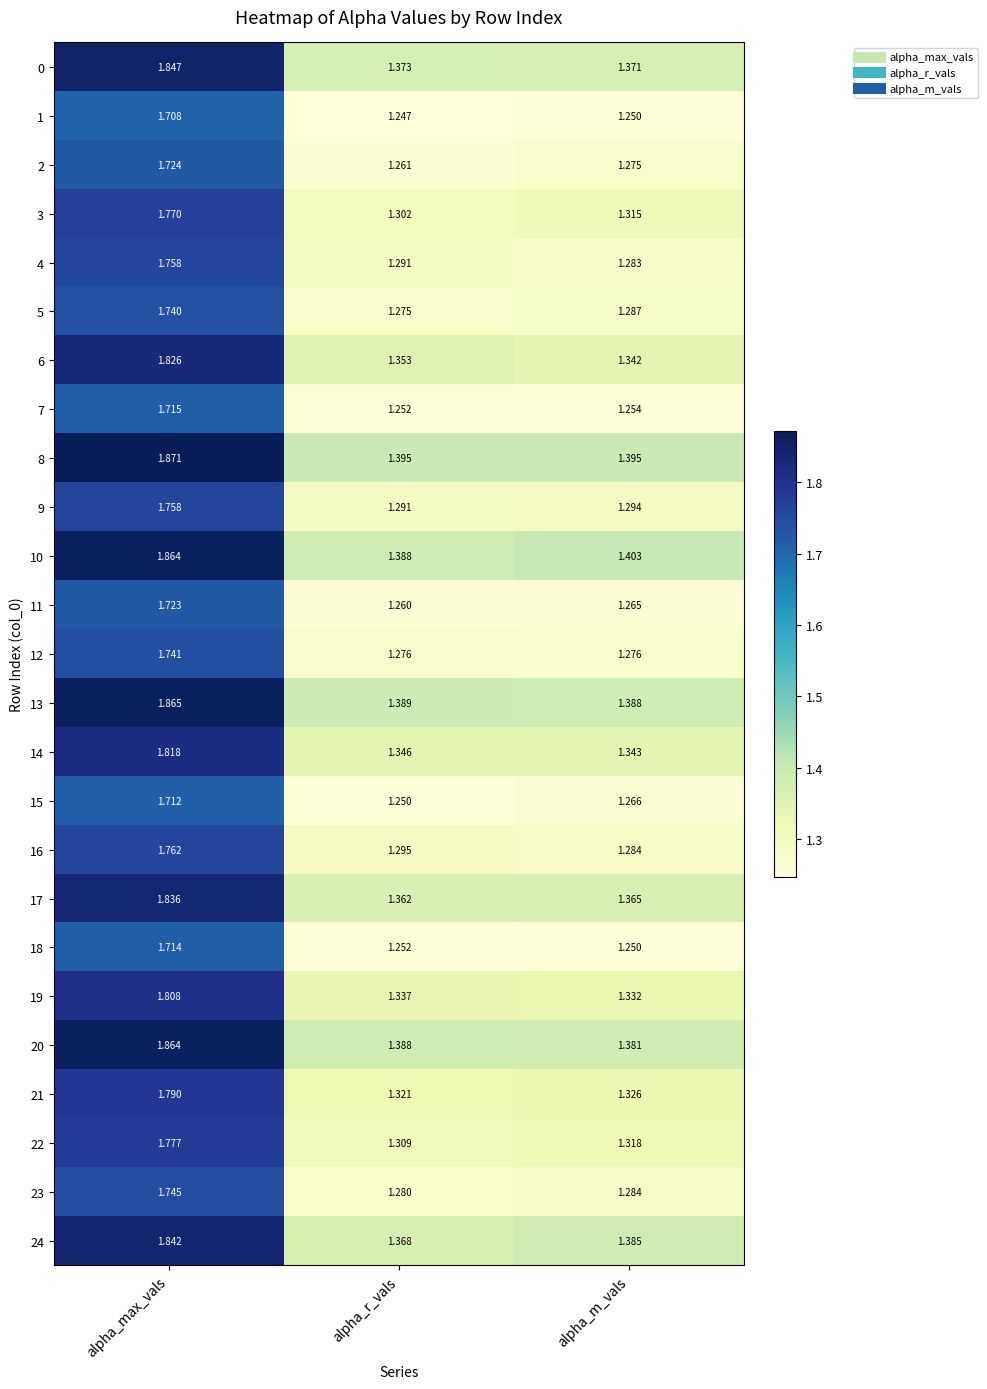

Which label corresponds to the smallest value in the chart?

alpha_r_vals